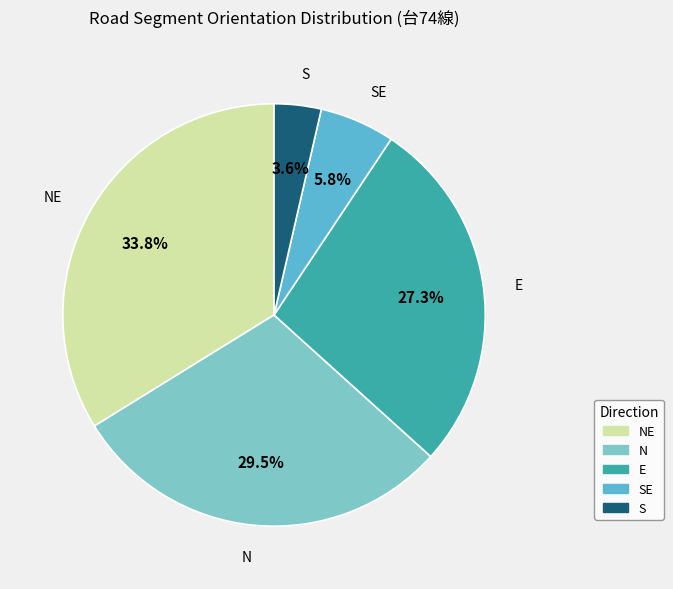

Does any single category account for the majority?

No